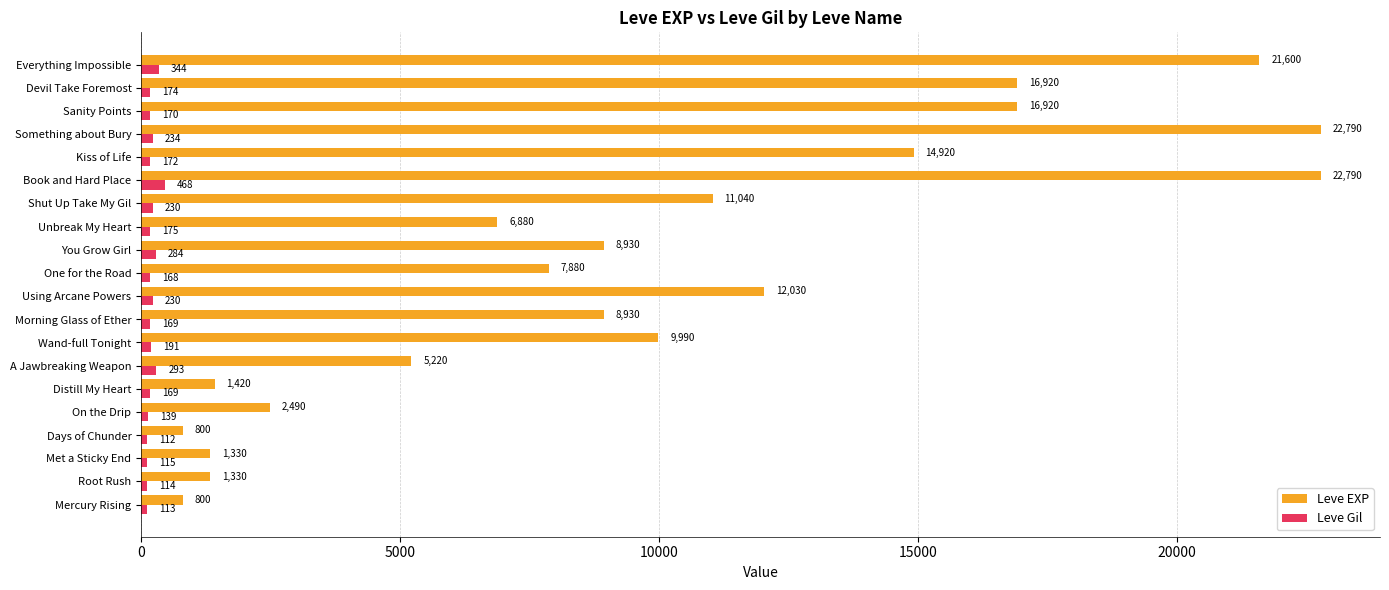

Is it true that Leve EXP equals 26828 at Sanity Points?

False